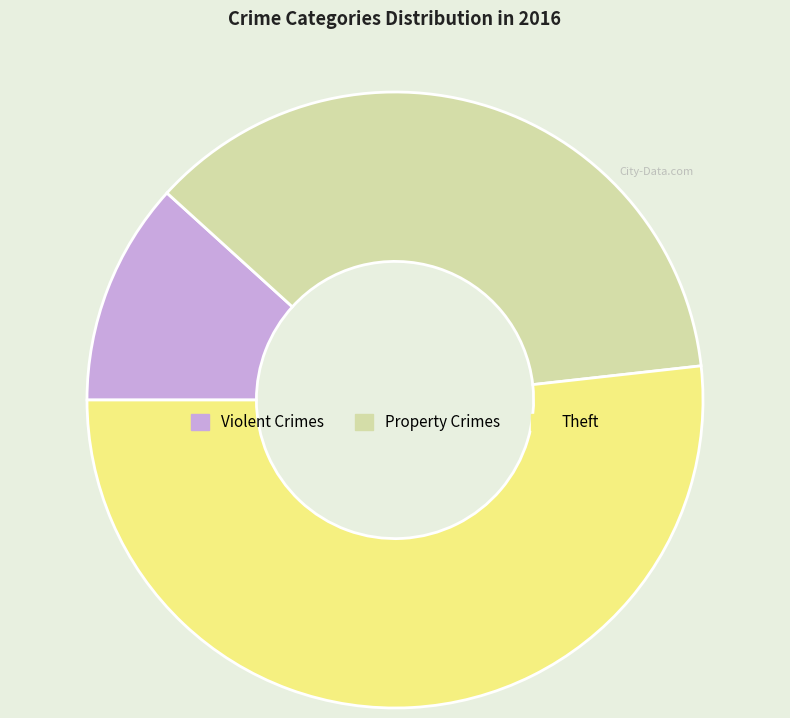

What is the smallest slice in the pie chart?

Violent Crimes